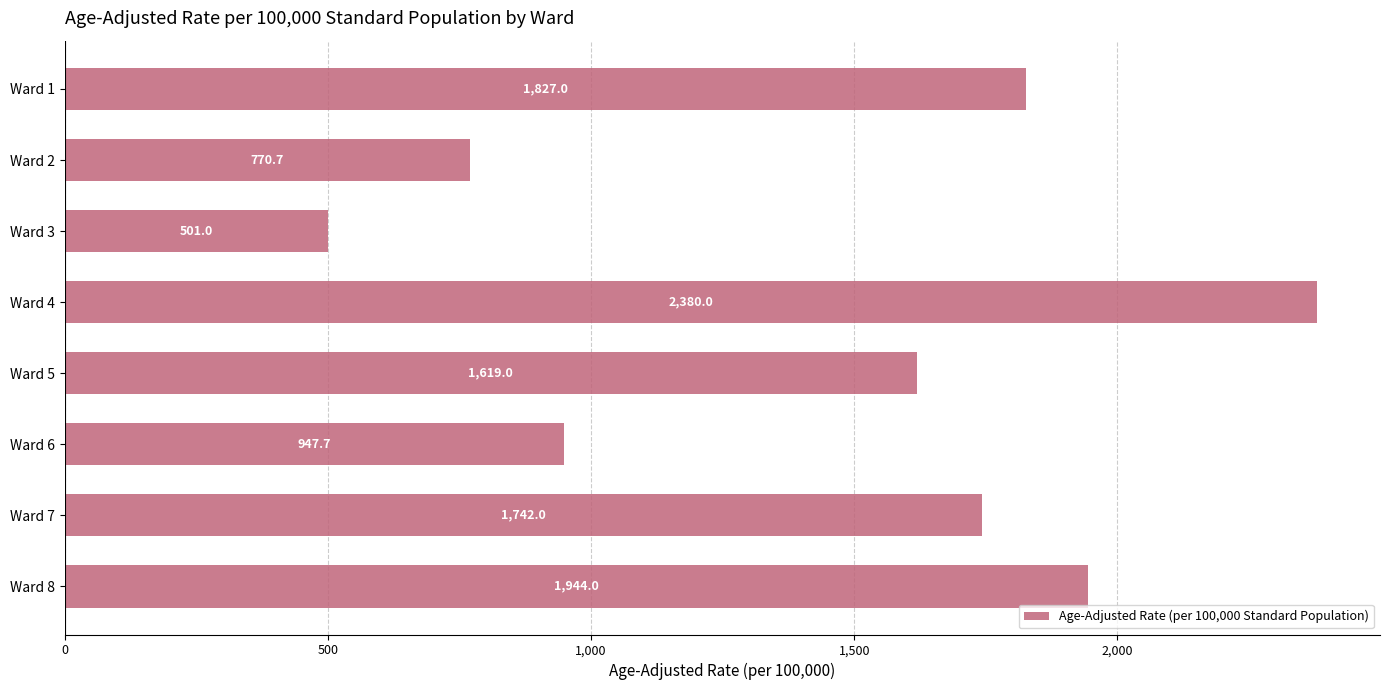

What is the minimum value shown in the chart?

501.0